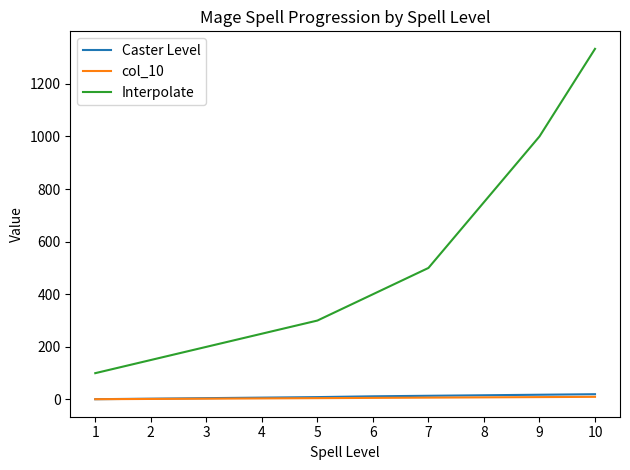

The value of Interpolate at 1 is 49. True or false?

False